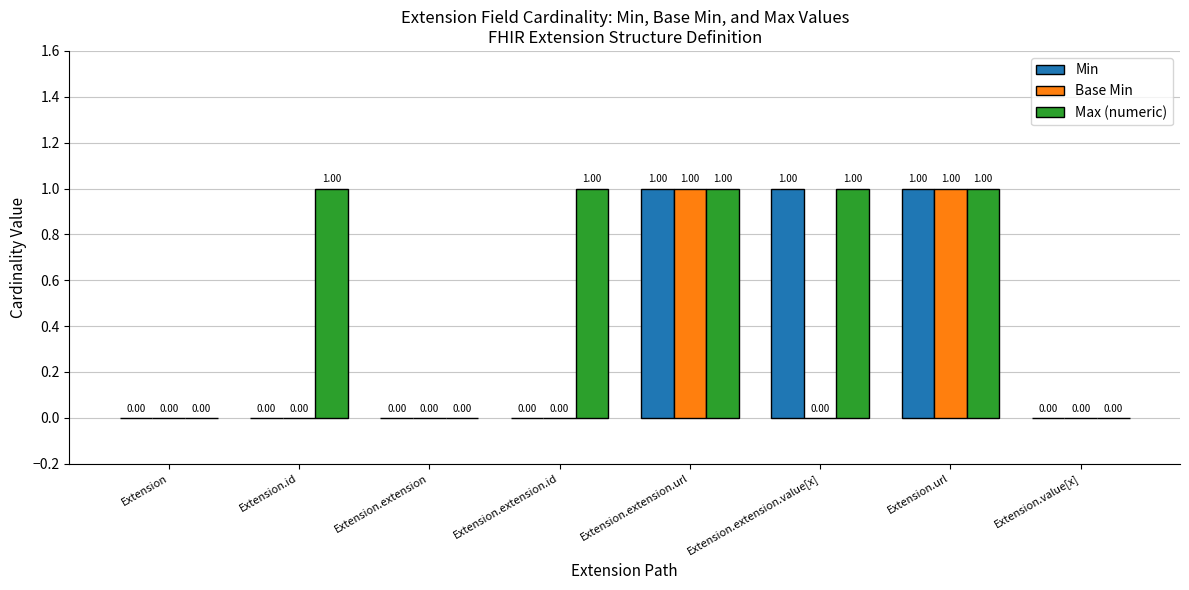

Which series has the largest total across all categories?

Max (numeric)